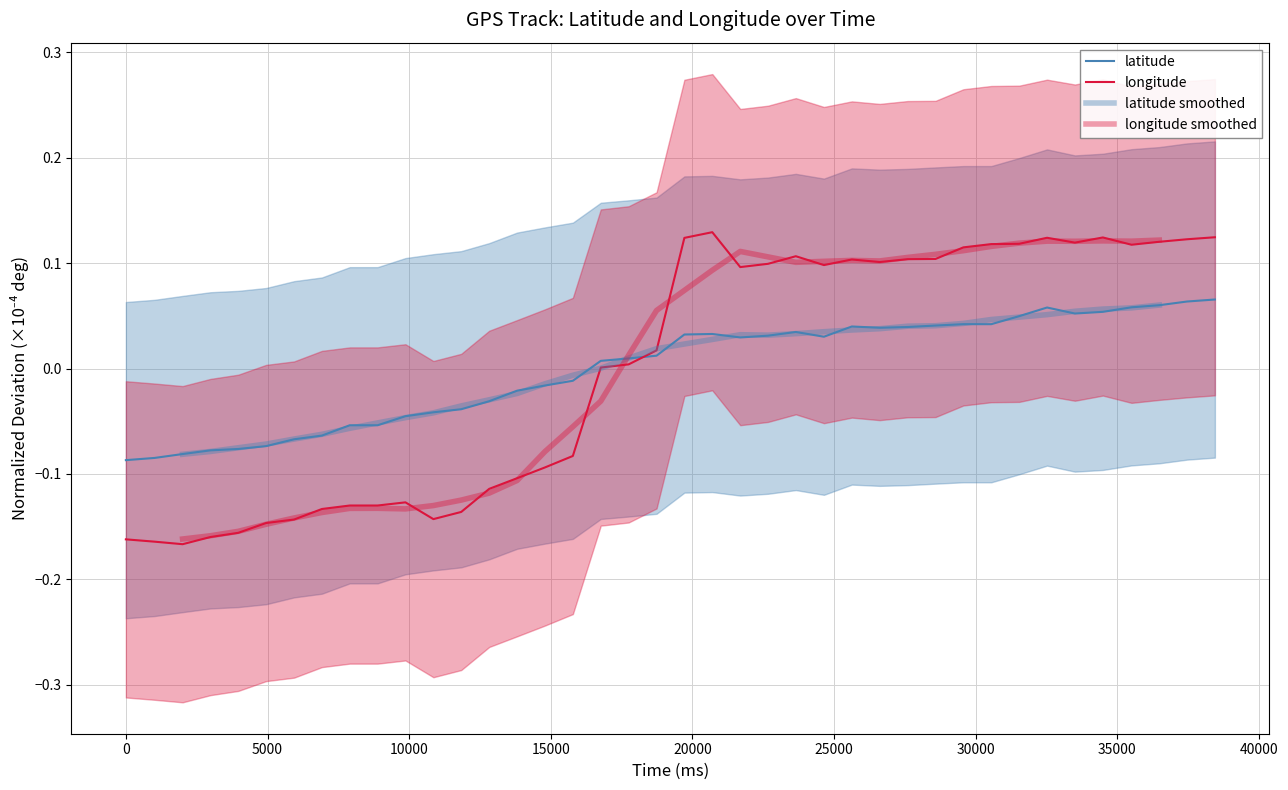

Is the value of latitude at 20 greater than the value of longitude at 13?

Yes